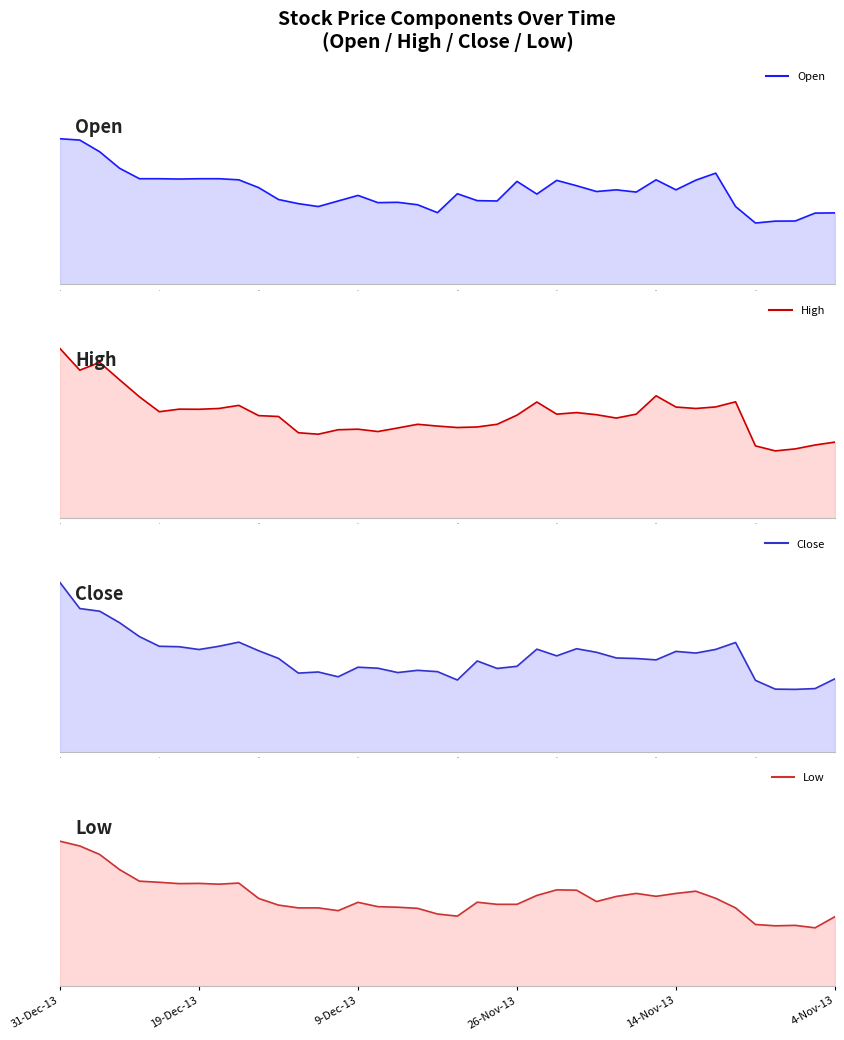

Is the value of High at 26 greater than the value of Close at 0?

No